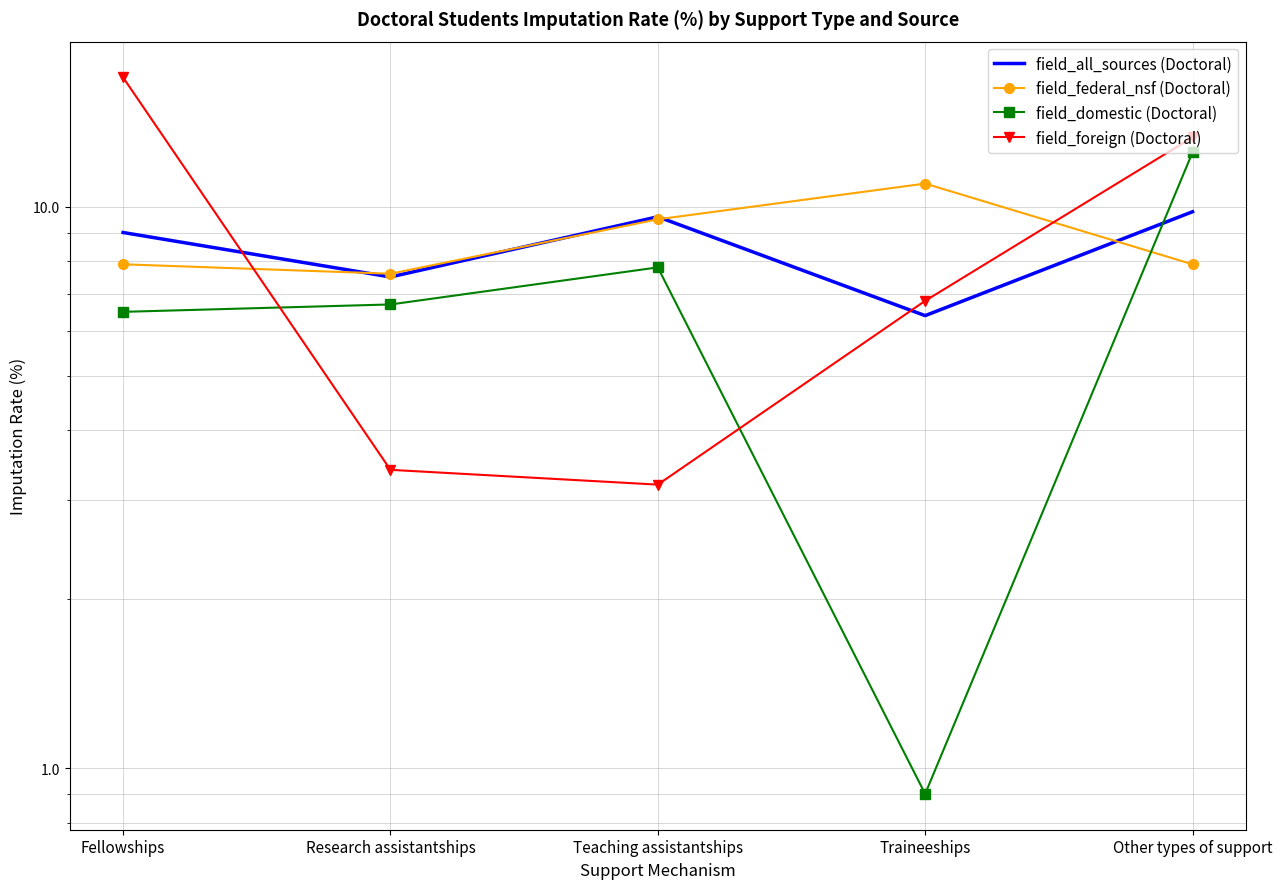

What are all the series names shown in the legend?

field_all_sources (Doctoral), field_federal_nsf (Doctoral), field_domestic (Doctoral), field_foreign (Doctoral)